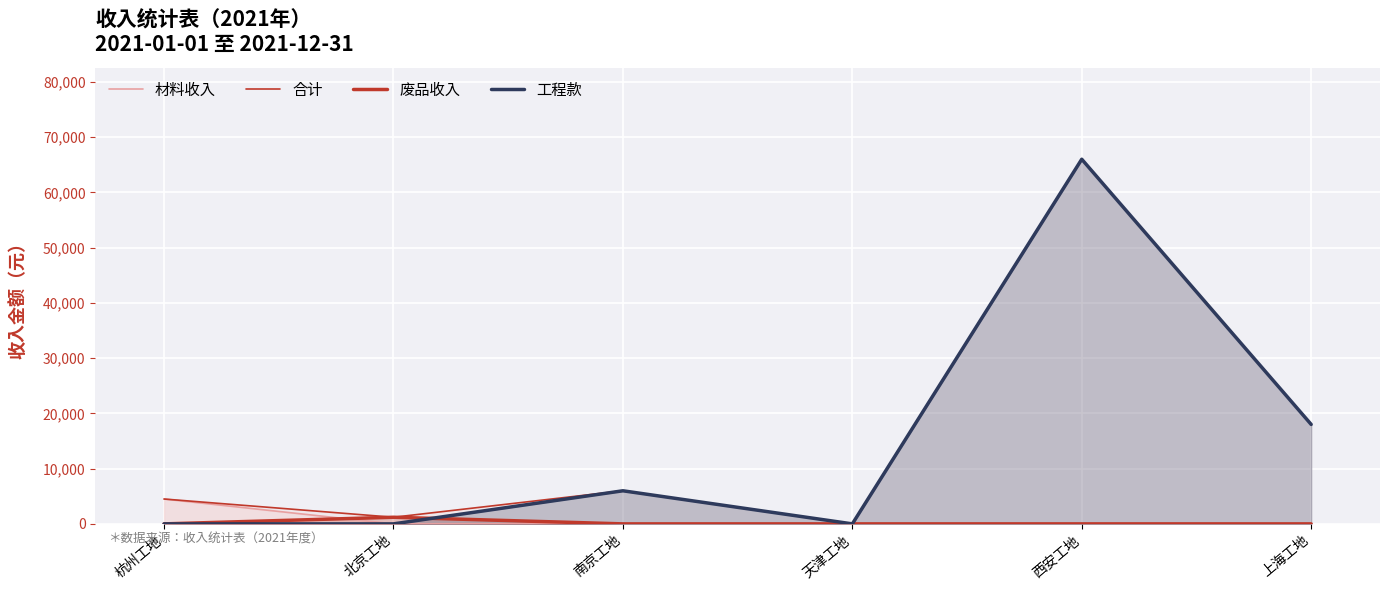

How many positive values does the 材料收入 series have?

1